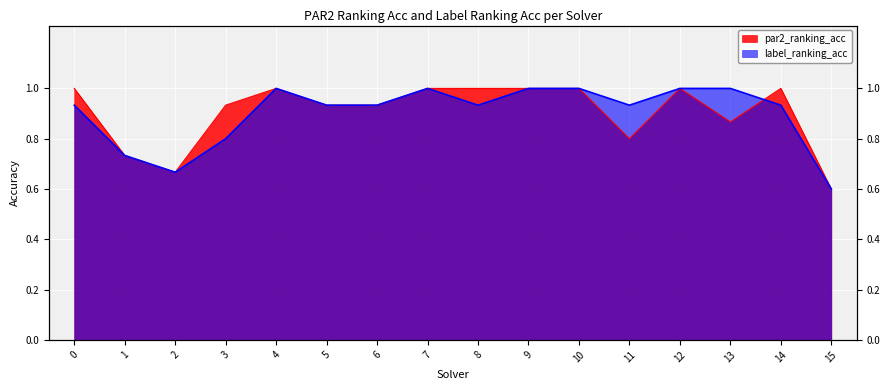

The value of par2_ranking_acc at 5 is 0.9. True or false?

True